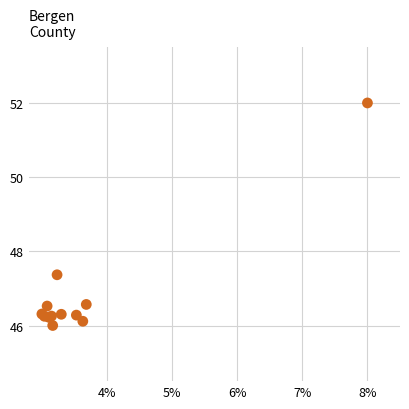

What Y value in the scatter plot is closest to 49?

47.4